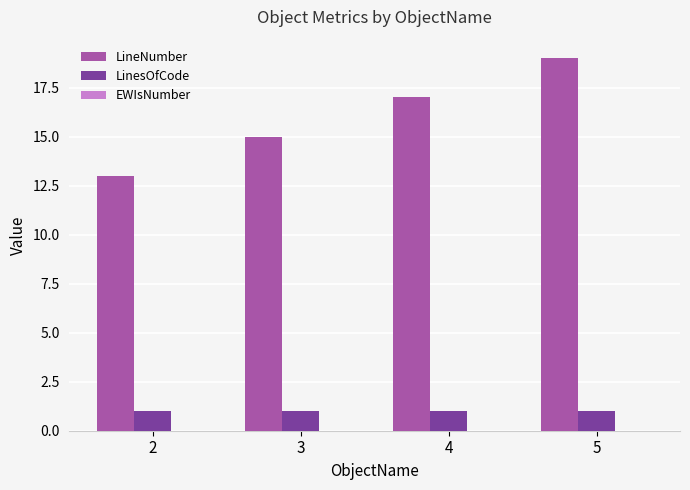

Are the bars horizontal?

No